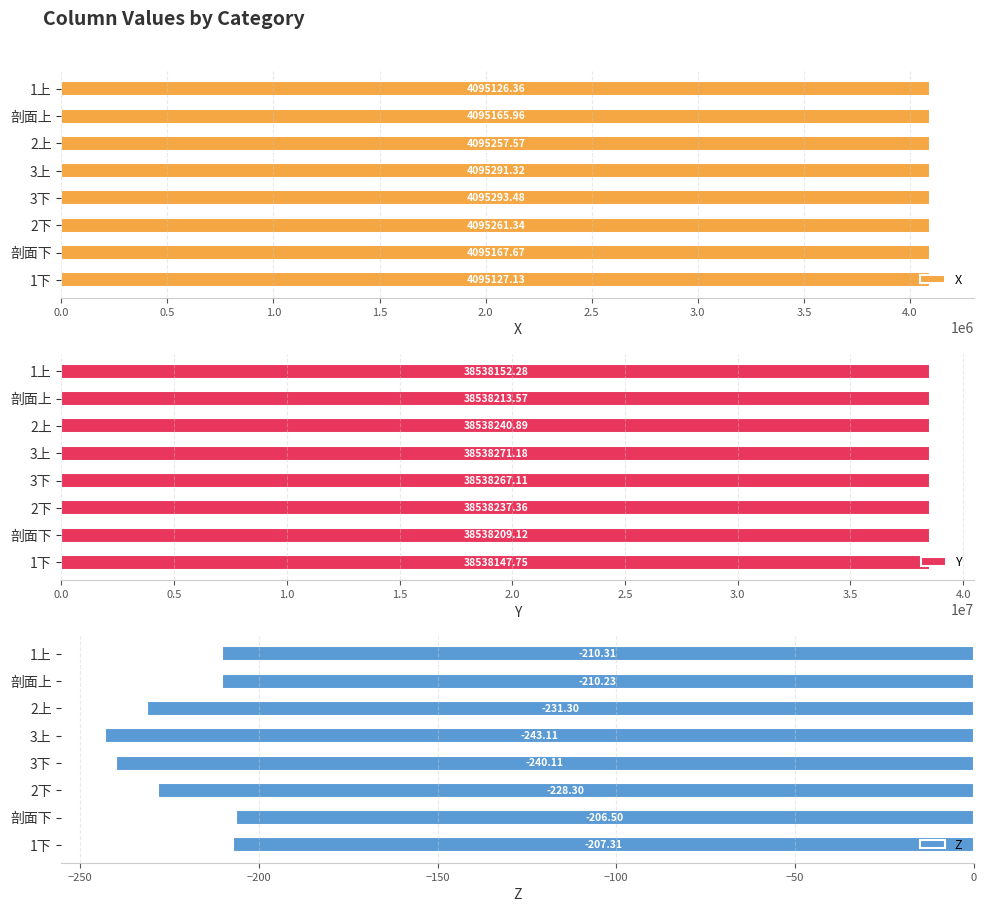

The Z series shows -231.3 at 2上. True or false?

True